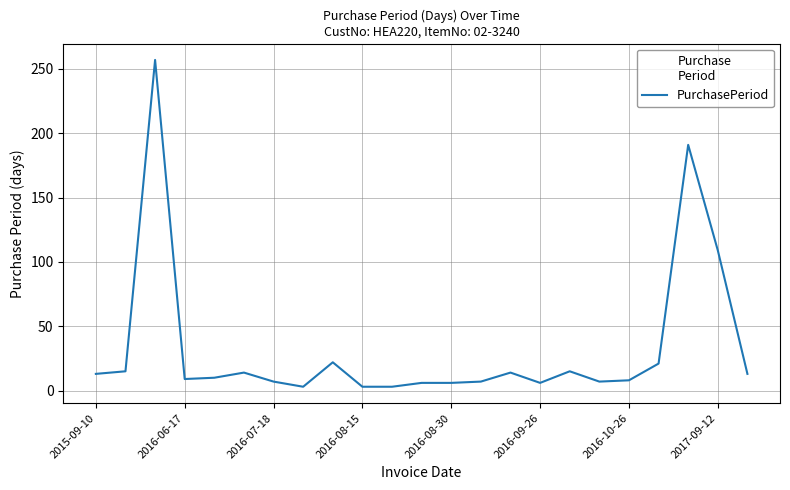

What is the maximum value shown in the chart?

257